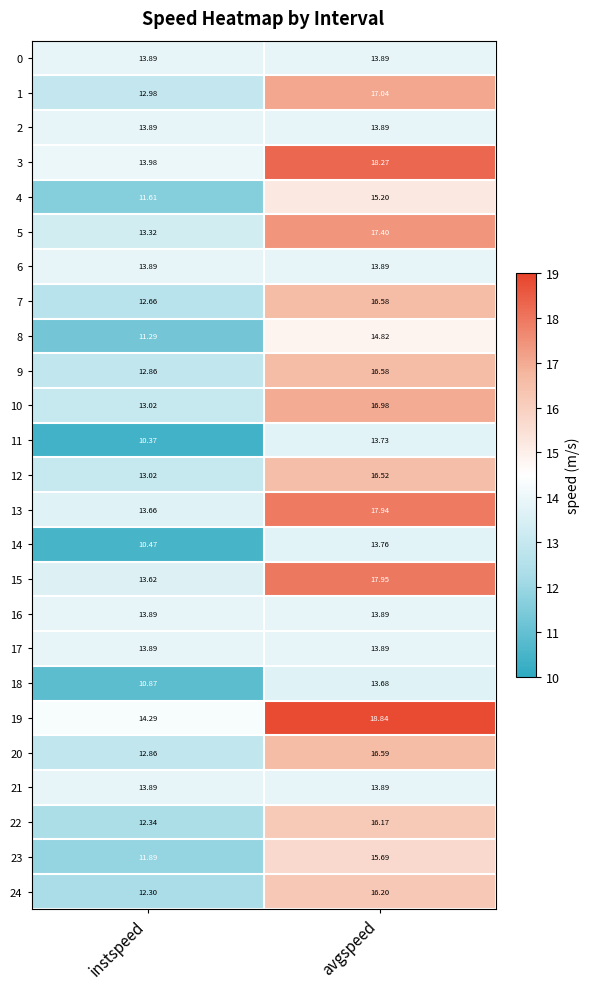

At which category is the sum across all series the highest?

avgspeed